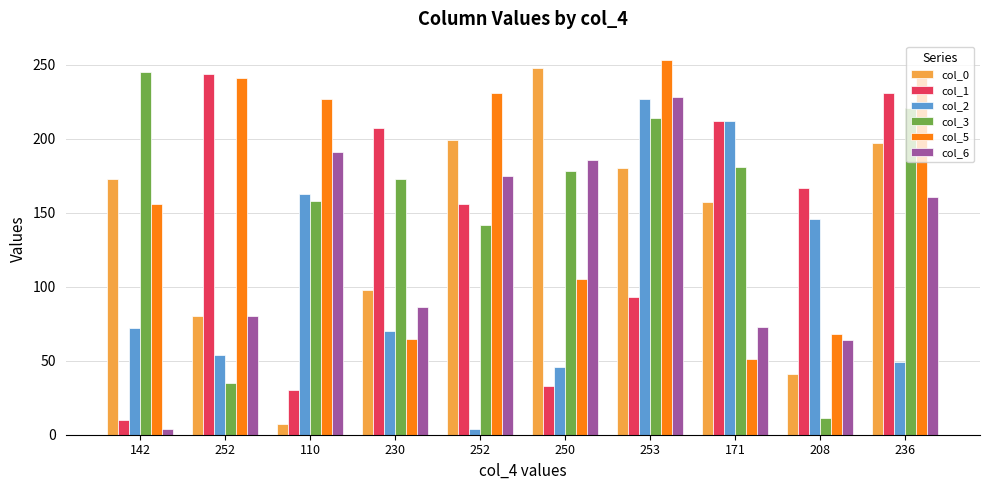

At how many categories does at least one series exceed 126?

10